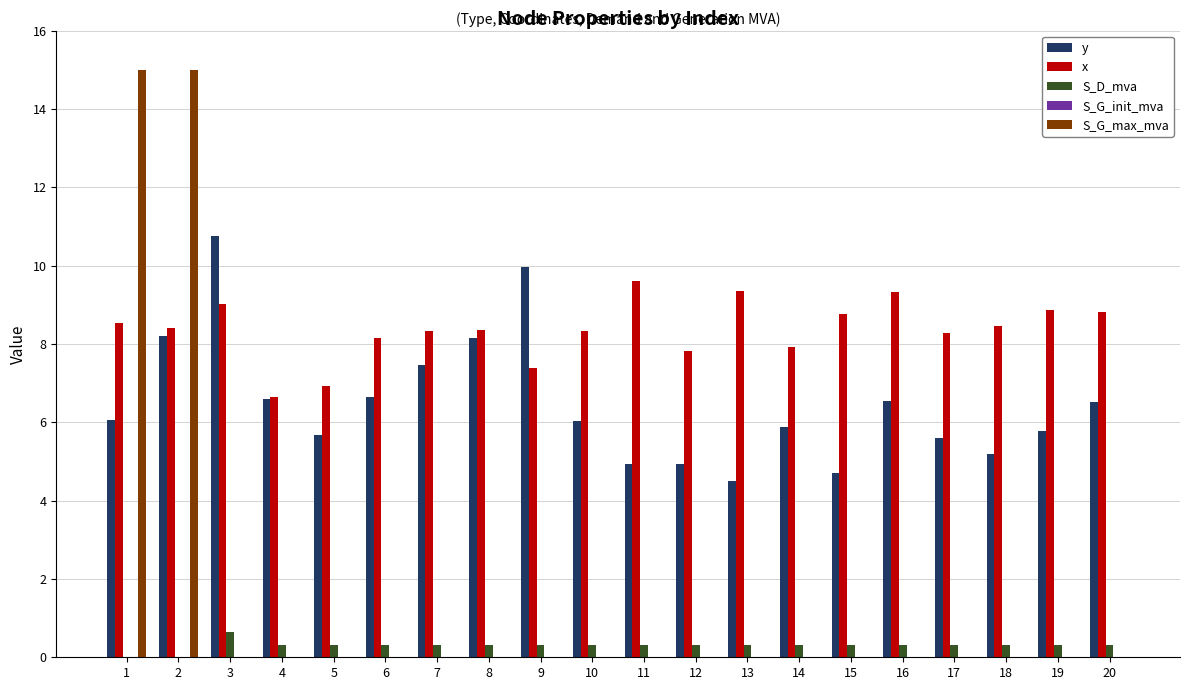

What is the highest value of the y series?

10.8